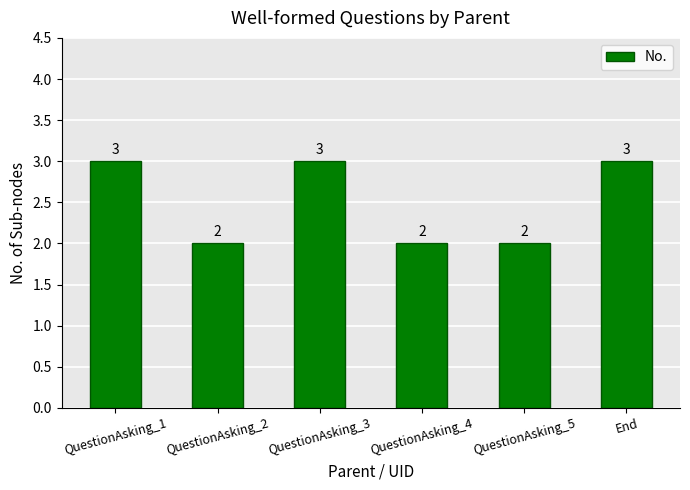

Reading right to left, transcribe all the data shown in this chart.

3	2	2	3	2	3